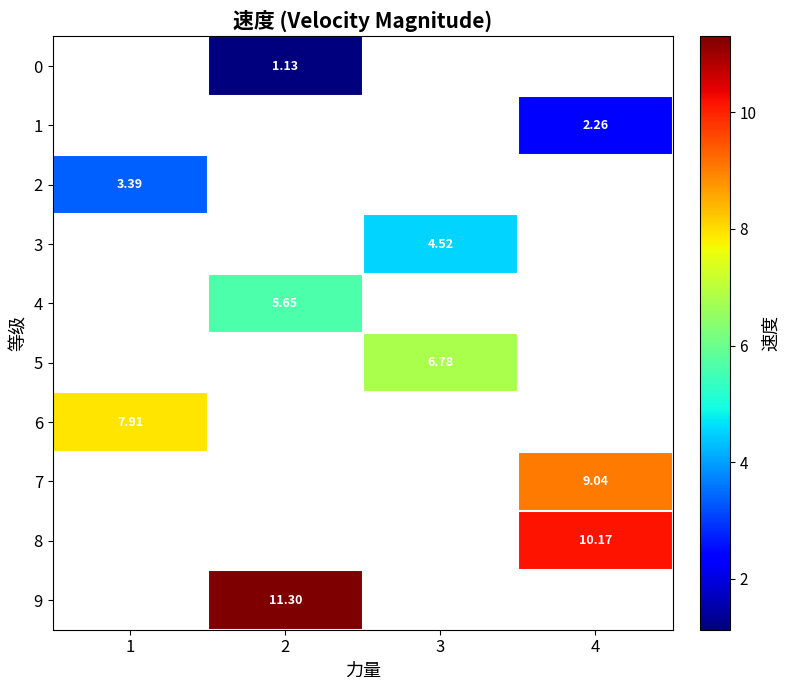

Which category has the lowest value in the 6 series?

1